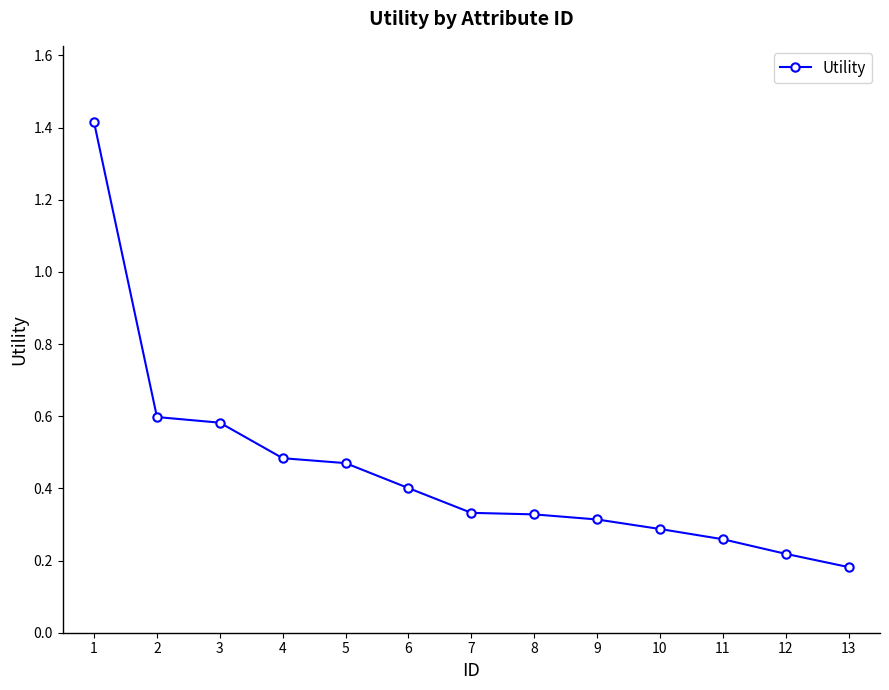

How many lines are shown in the chart?

1